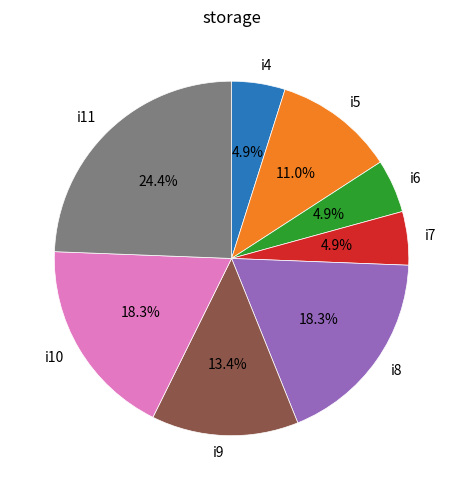

Approximately how many times larger is the value at i9 compared to i5?

1.2